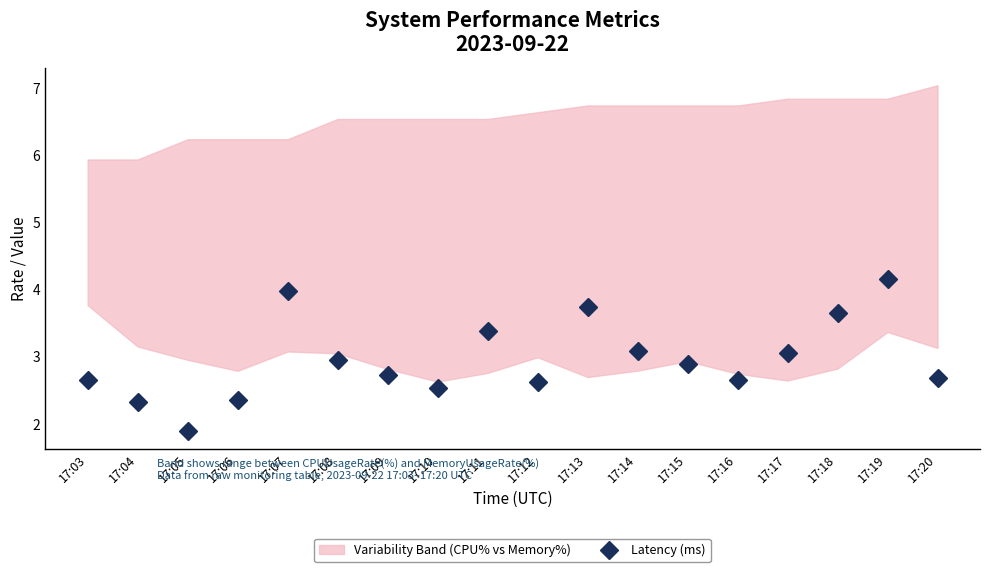

Reading left to right, transcribe all the data shown in this chart.

17:03=2.7	17:04=2.3	17:05=1.9	17:06=2.4	17:07=4.0	17:08=2.9	17:09=2.7	17:10=2.5	17:11=3.4	17:12=2.6	17:13=3.7	17:14=3.1	17:15=2.9	17:16=2.6	17:17=3.1	17:18=3.7	17:19=4.2	17:20=2.7